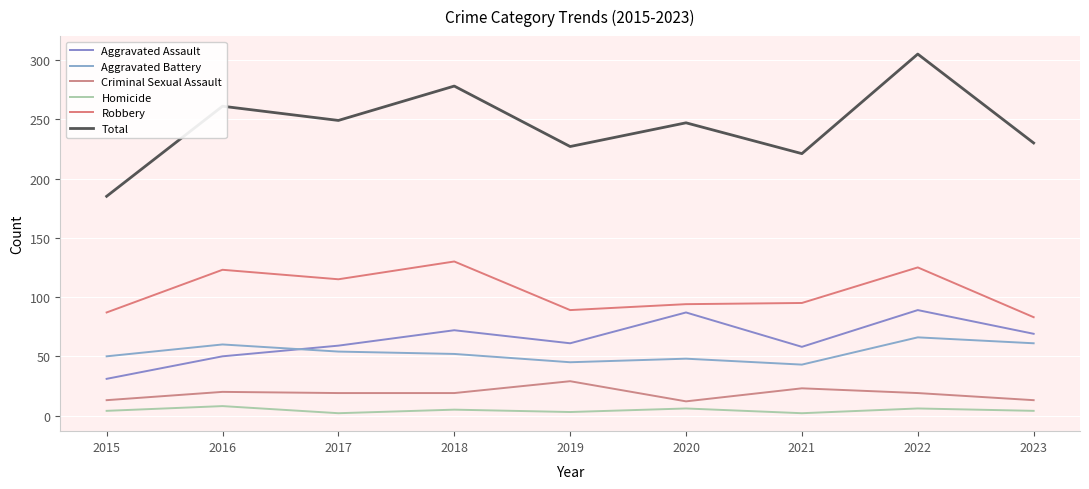

At which category does Homicide reach its first local valley?

2017